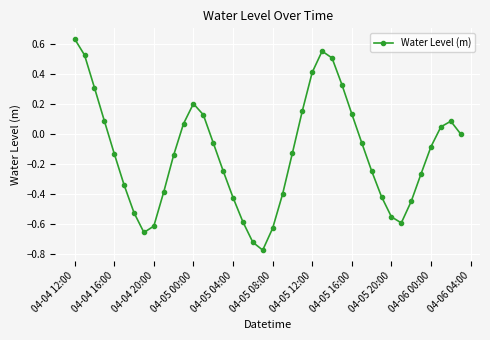

How many points are lower than both their immediate neighbors (excluding endpoints)?

3